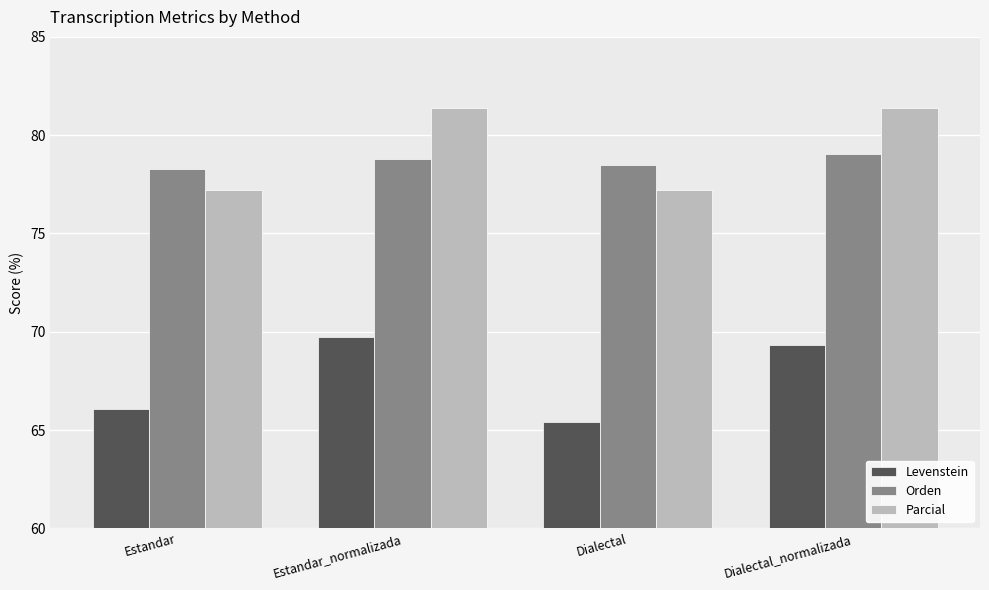

List the series in order of their peak value, lowest first.

Levenstein, Orden, Parcial